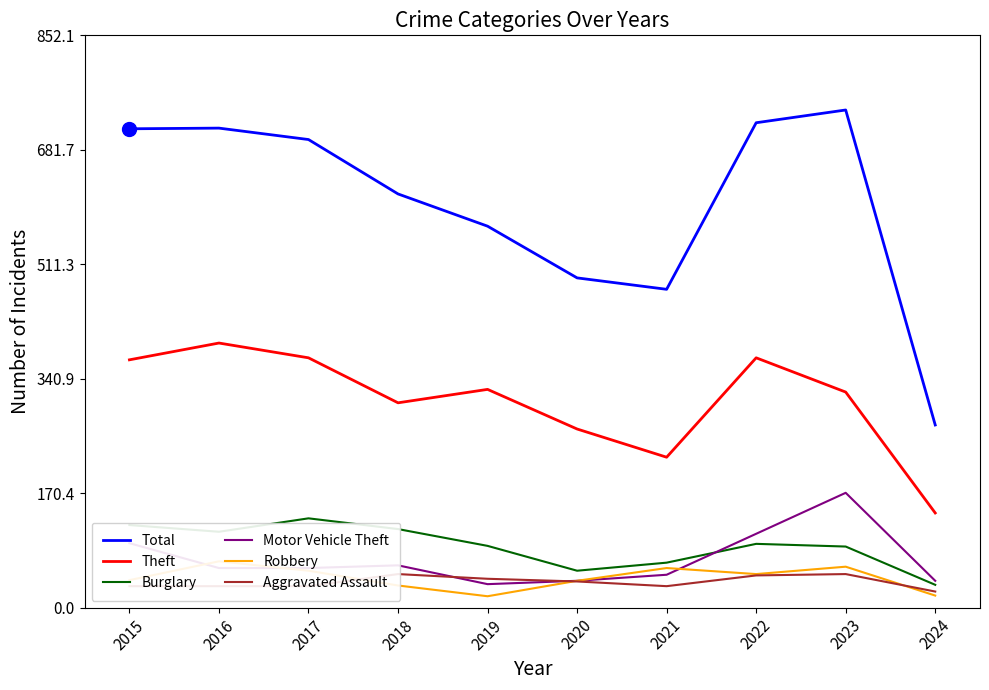

How many data points in Motor Vehicle Theft are above 59?

4